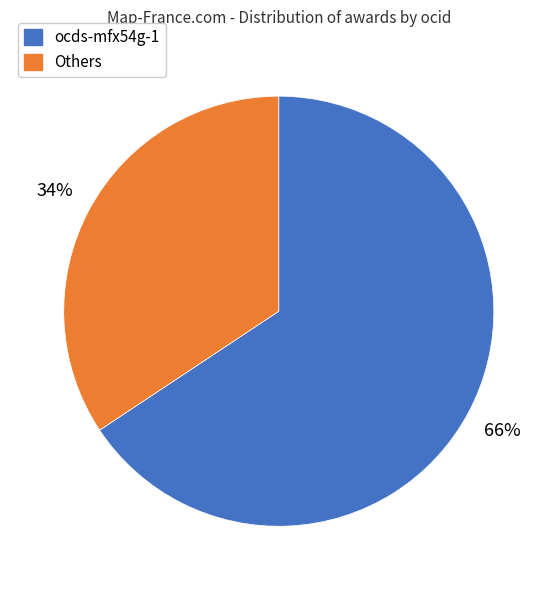

Does any single category account for the majority?

Yes